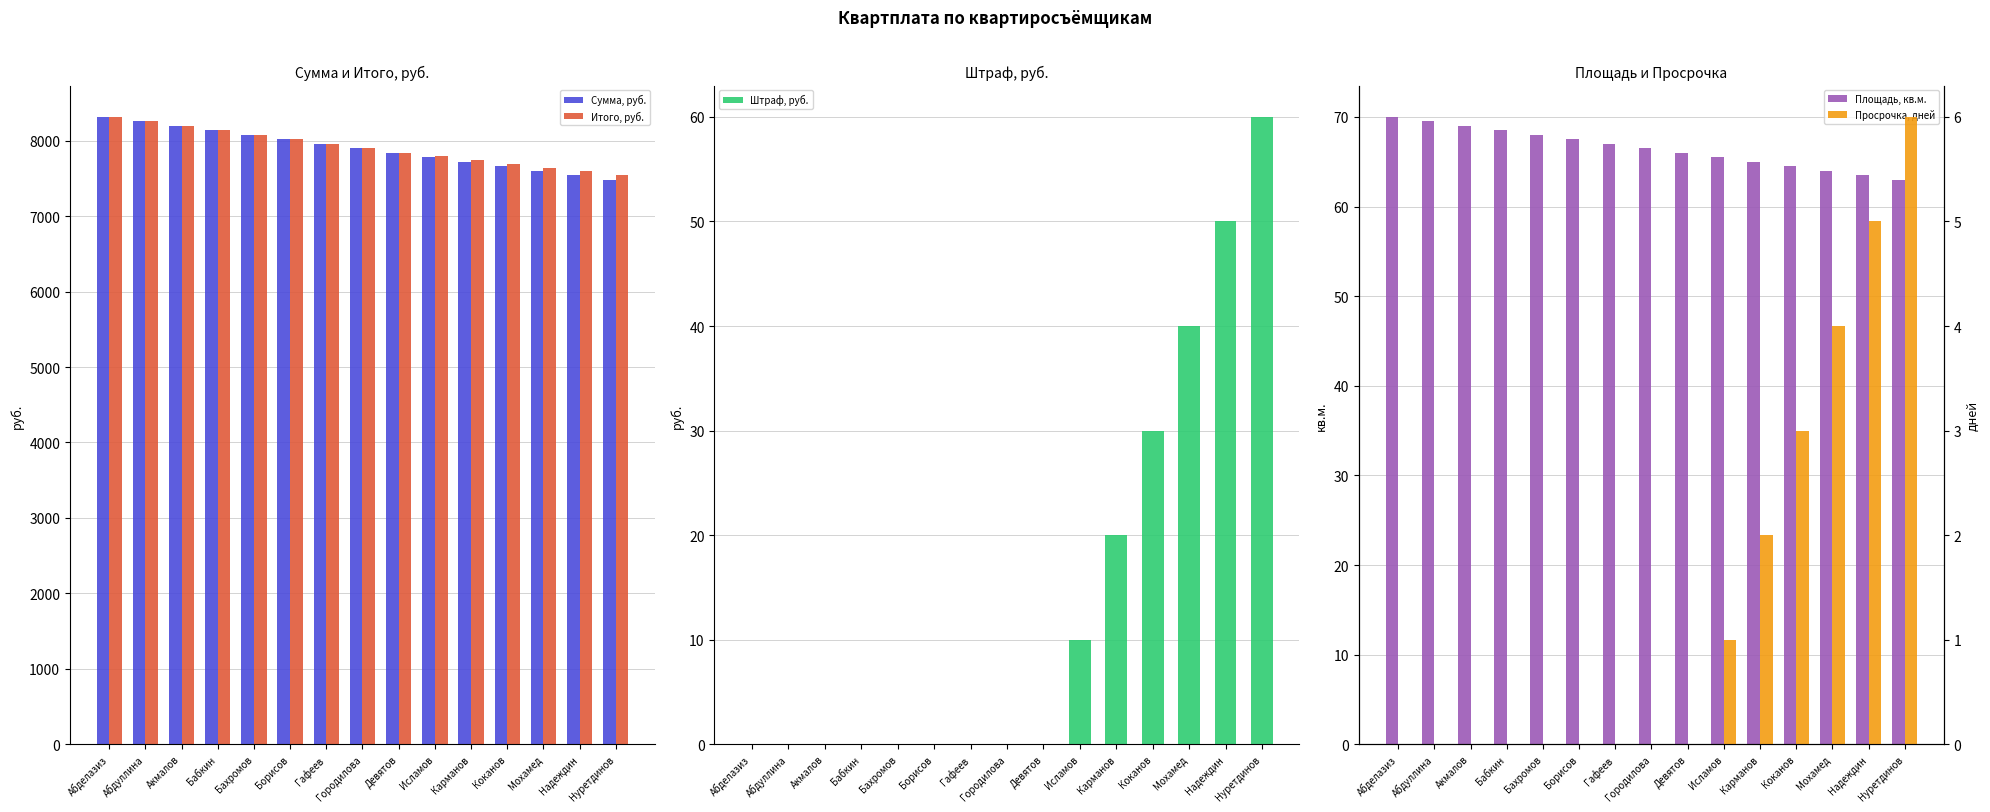

At Надеждин, list the series in order from largest to smallest.

Итого, руб., Сумма, руб., Площадь, кв.м., Штраф, руб., Просрочка, дней